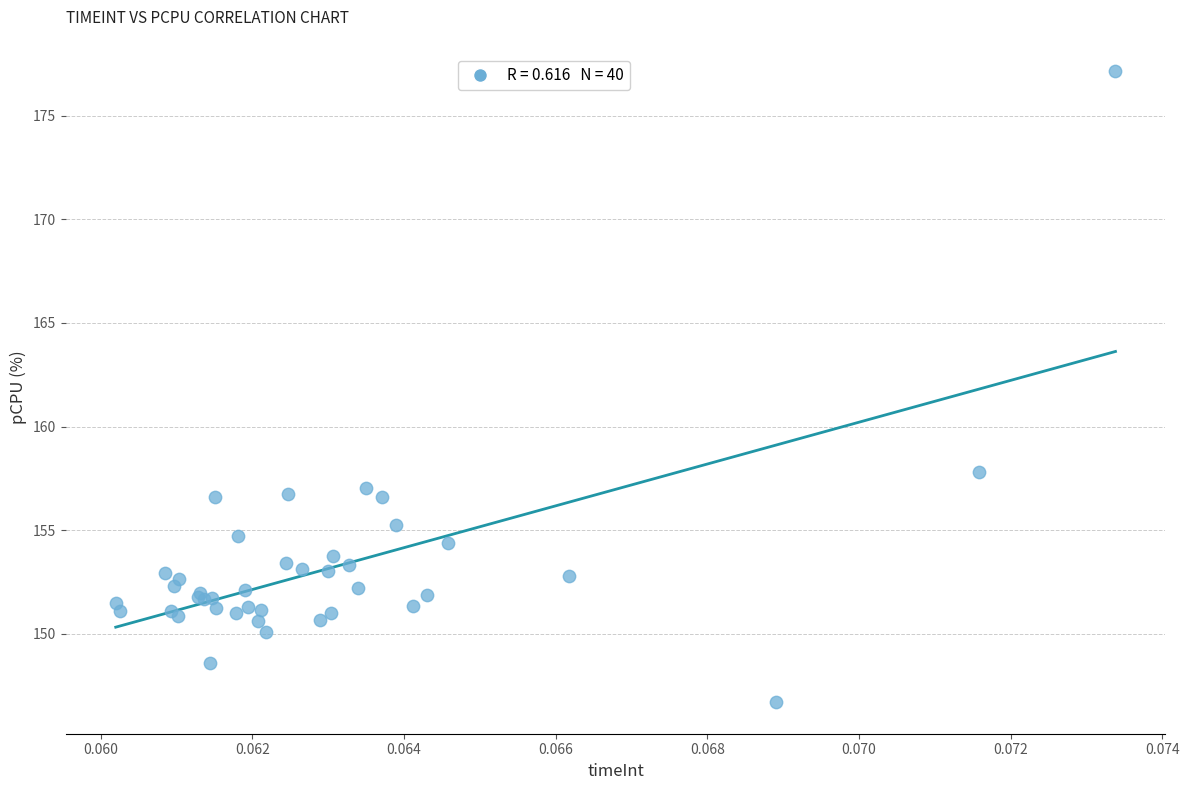

What Y value in the scatter plot is closest to 161?

157.8